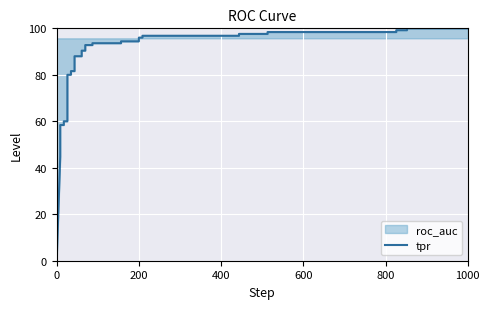

What is the value of the 17th point from the left?

90.4